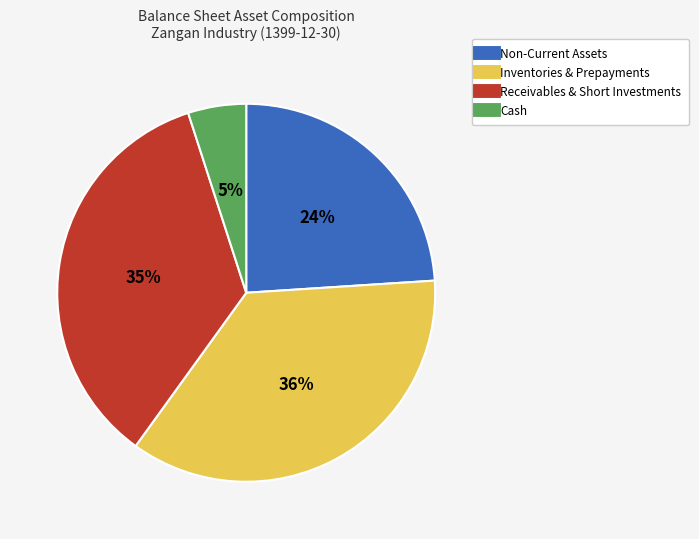

How many segments does this pie chart have?

4